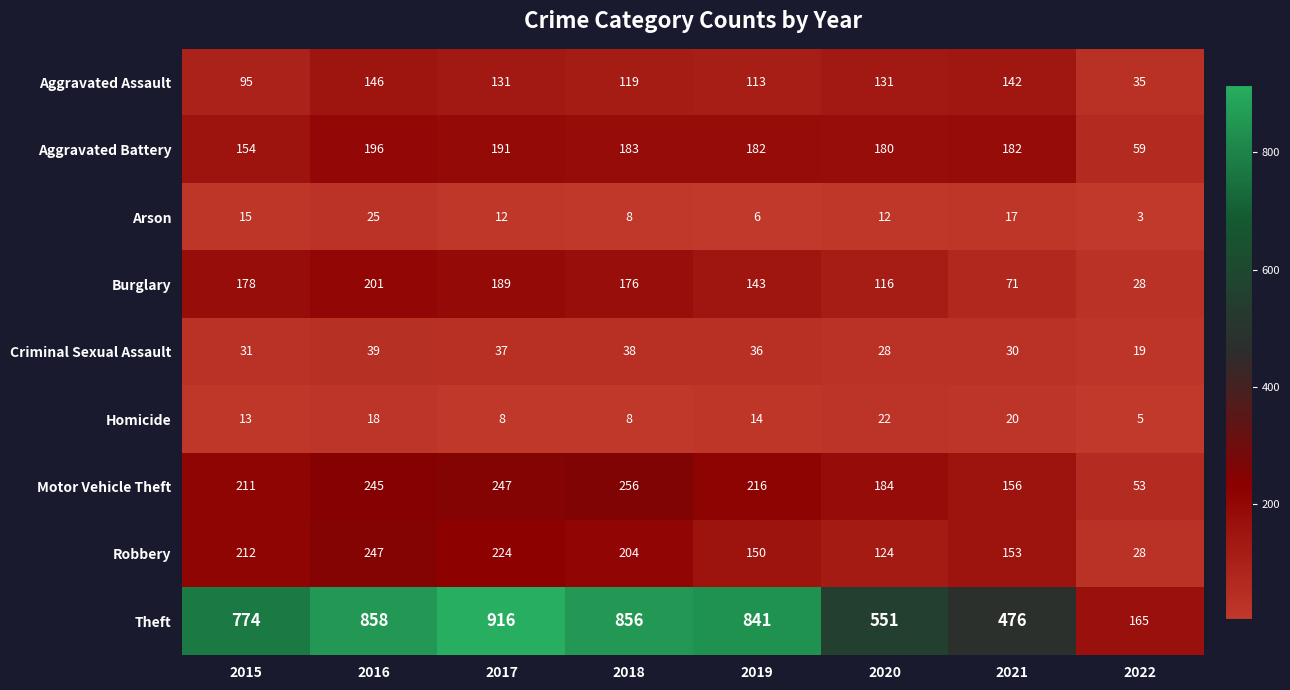

At which label does Criminal Sexual Assault first exceed 36?

2016